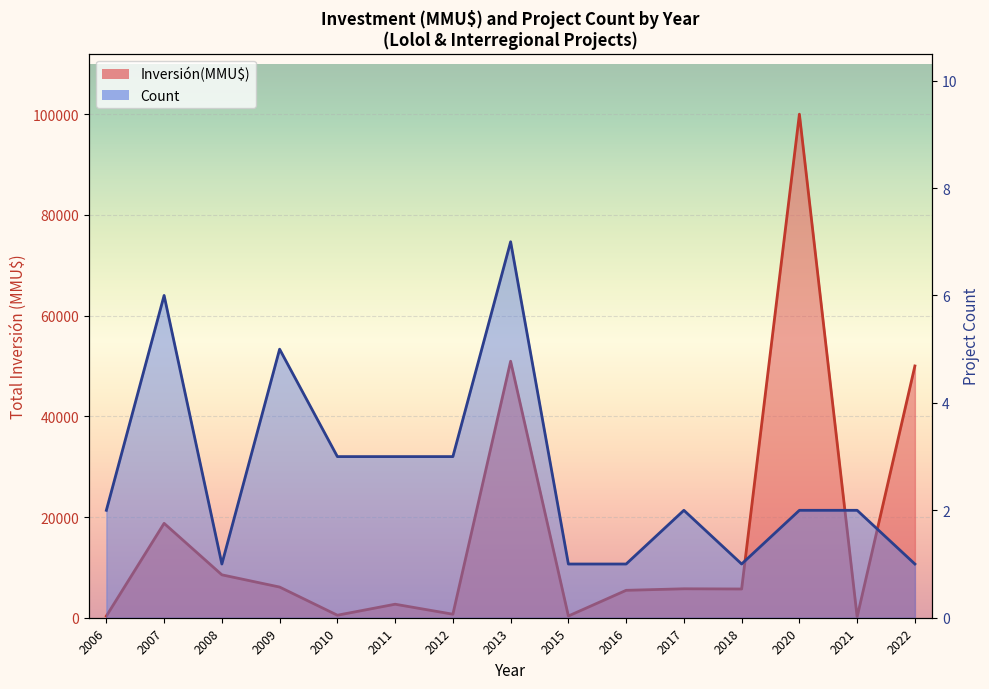

What is the difference between the maximum and minimum values in the Count line series?

6